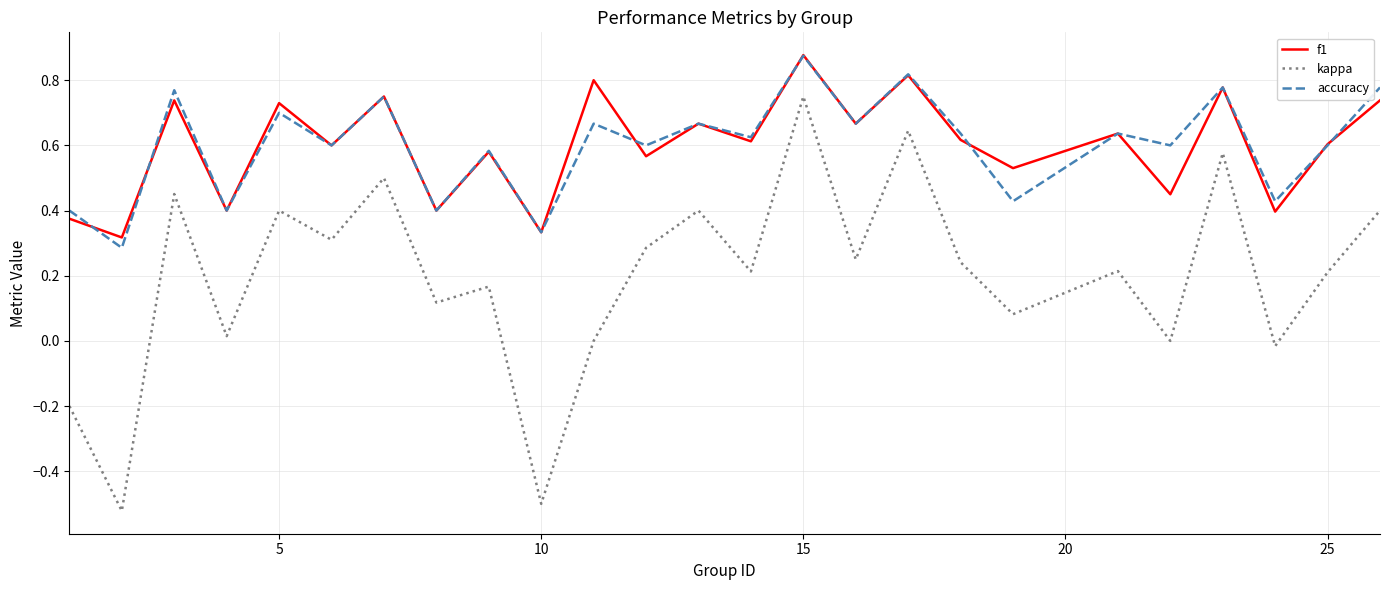

True or false: accuracy and kappa intersect in this chart.

False